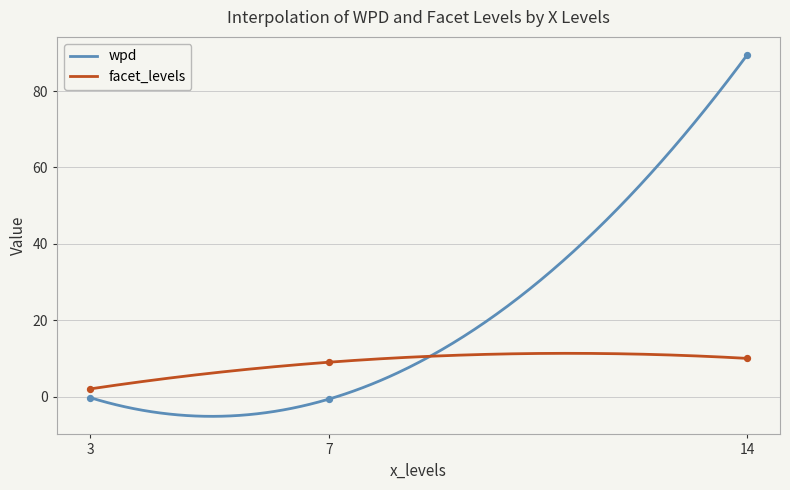

Is the value of wpd at 14 greater than the value of facet_levels at 3?

Yes